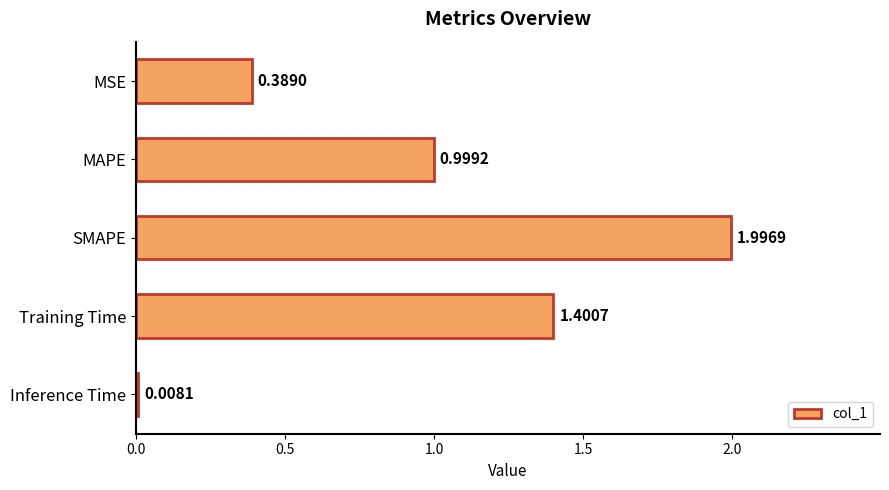

What is the greatest value displayed?

2.0